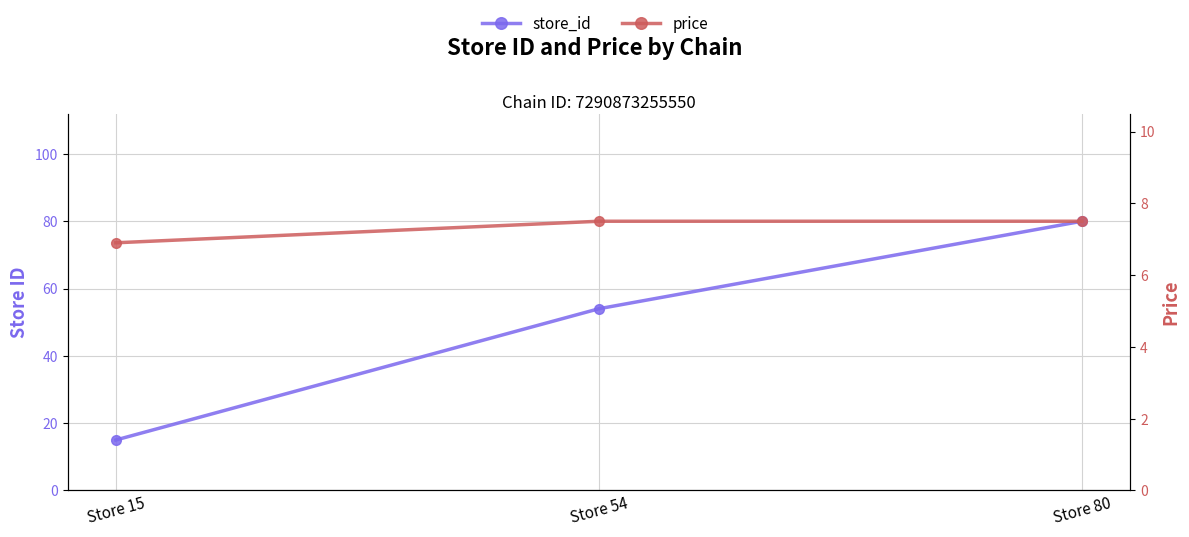

What are all the series names shown in the legend?

store_id, price